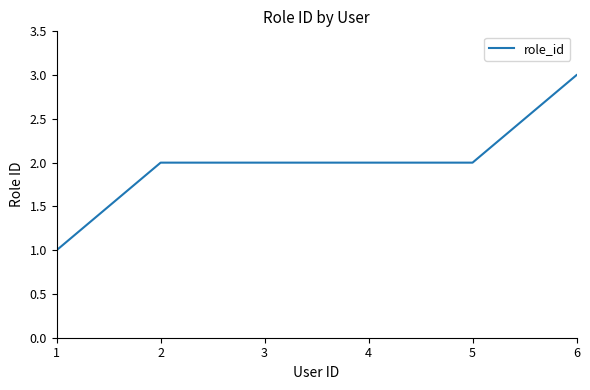

What is the change in value from 1 to 4?

+1